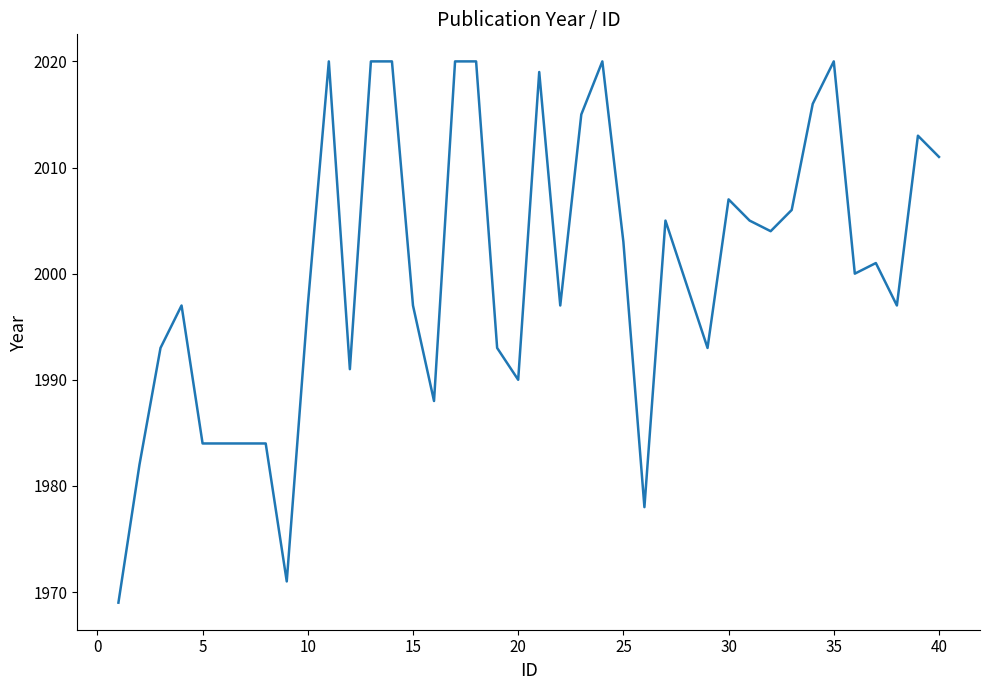

What is the difference between the maximum and minimum values?

51